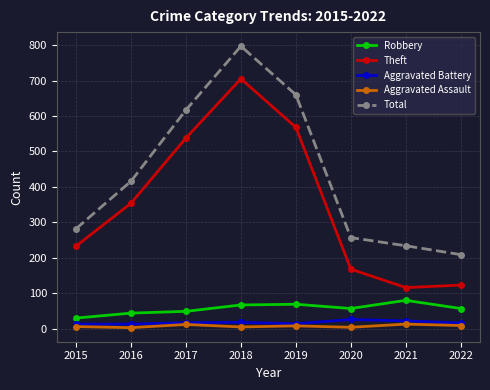

What is the maximum value shown in the chart?

797